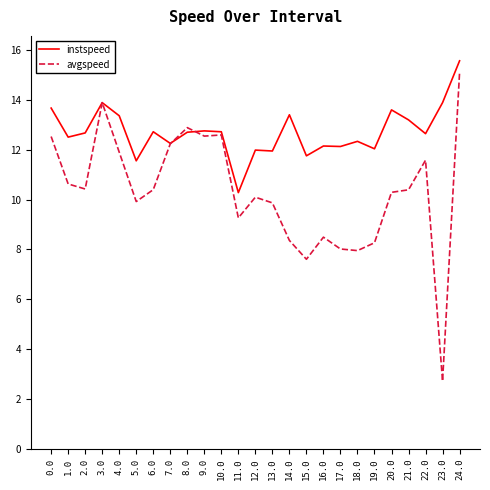

At which category does the chart reach its peak across all series?

24.0